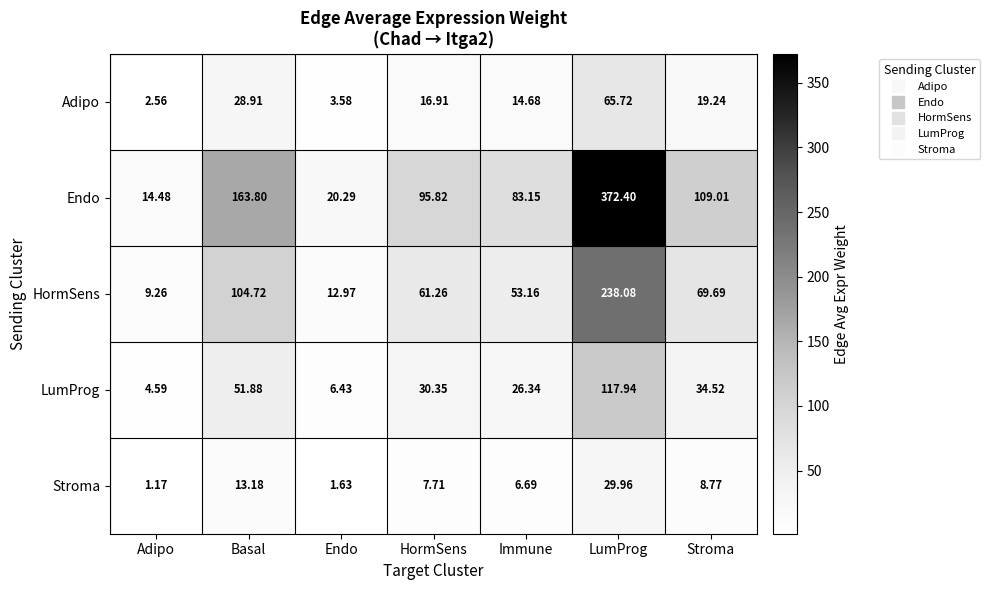

How many distinct data groups are displayed?

5